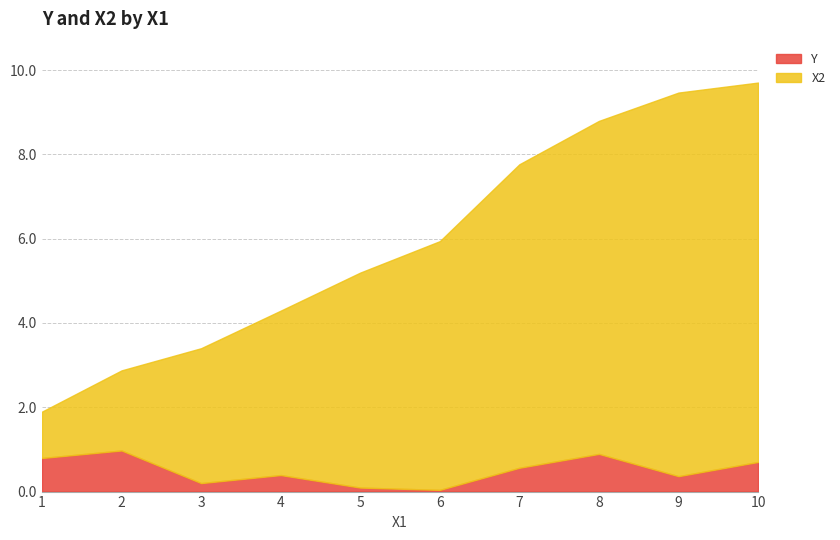

Reading left to right, extract all data points from this chart.

Y: 1=0.8	2=1.0	3=0.2	4=0.4	5=0.1	6=0.0	7=0.6	8=0.9	9=0.4	10=0.7
X2: 1=1.1	2=1.9	3=3.2	4=3.9	5=5.1	6=5.9	7=7.2	8=7.9	9=9.1	10=9.0